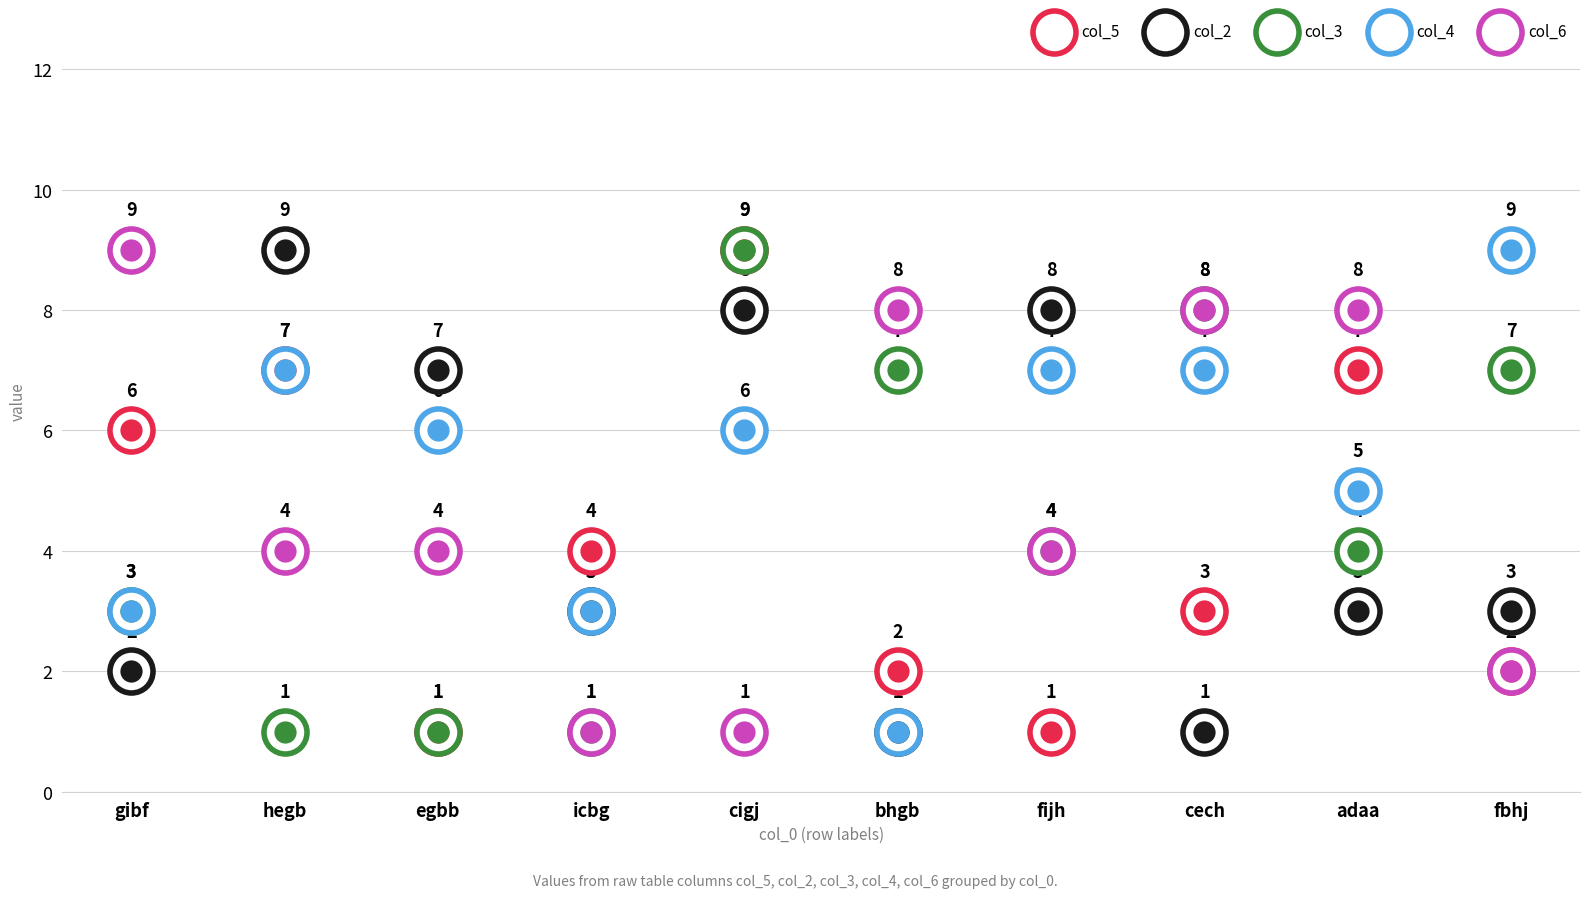

What are all the series names shown in the legend?

col_5, col_2, col_3, col_4, col_6